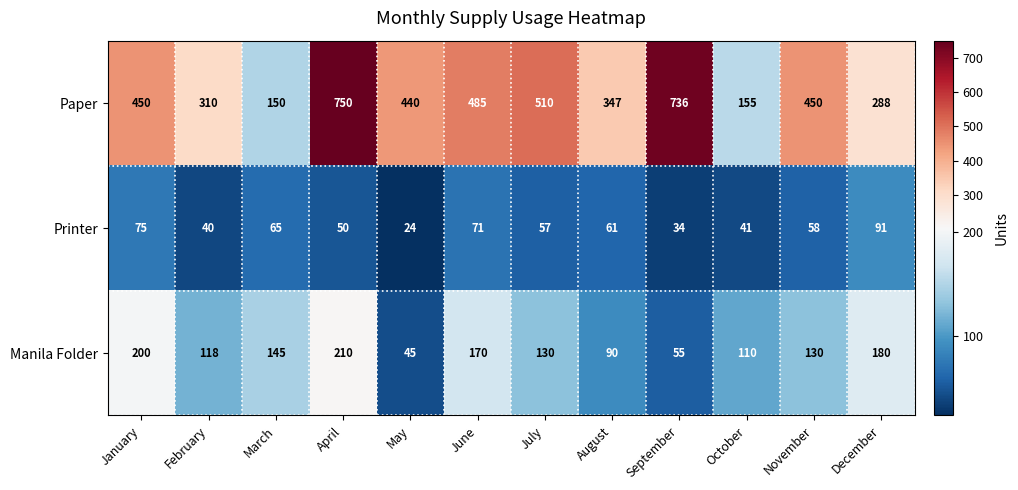

At which category is the sum across all series the highest?

April